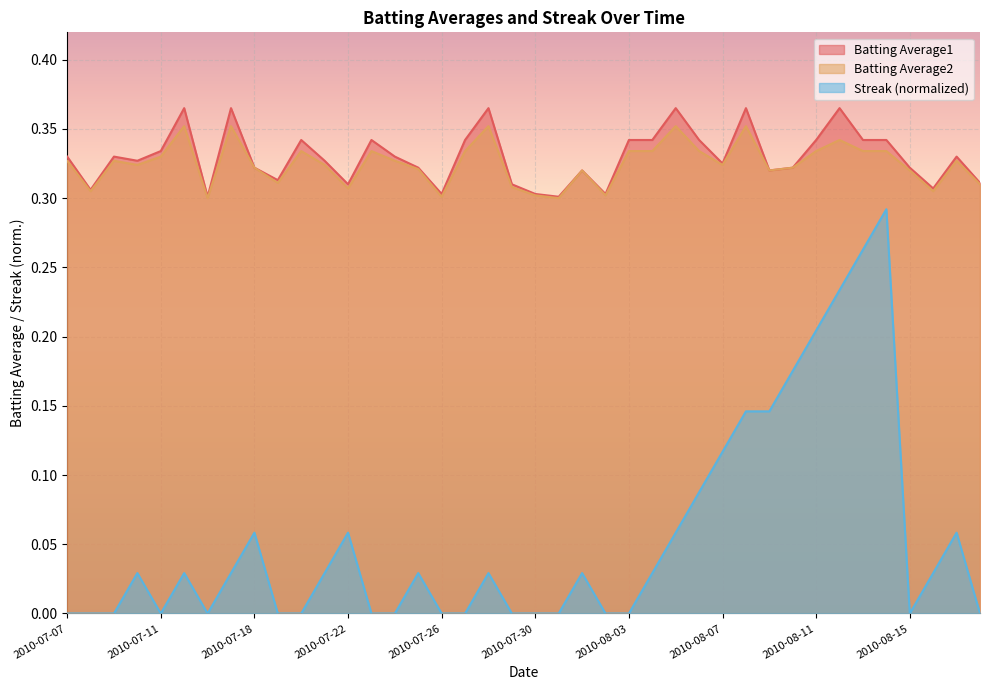

Rank the series by their maximum value, from highest to lowest.

Batting Average1, Batting Average2, Streak (normalized)